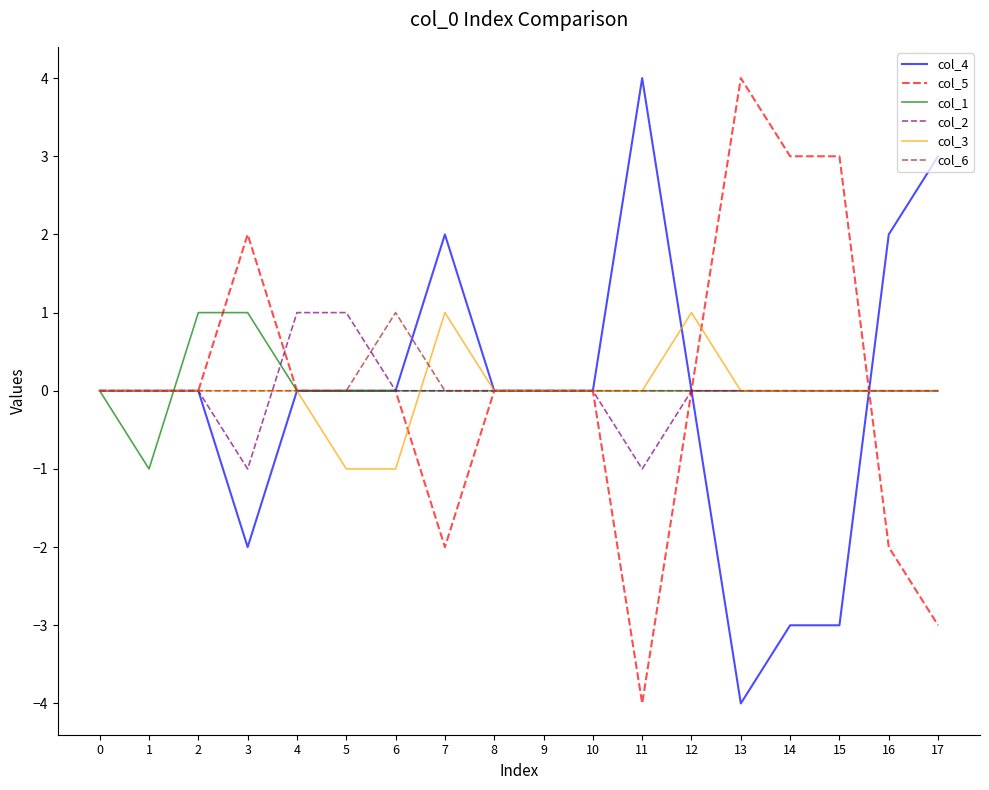

Which category has the highest value in the col_5 series?

13